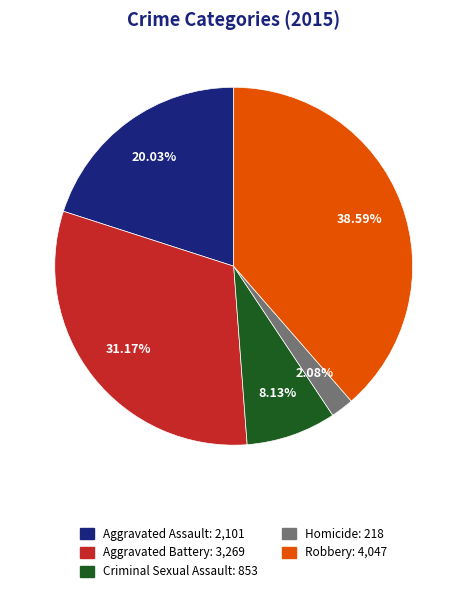

The Robbery slice represents 39% of the pie. True or false?

True